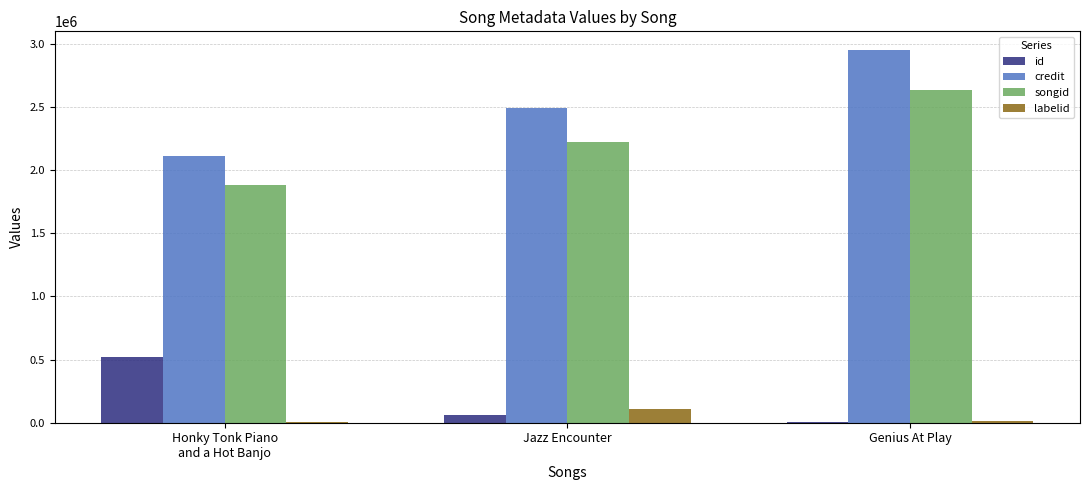

Which category has the highest value in the labelid series?

Jazz Encounter